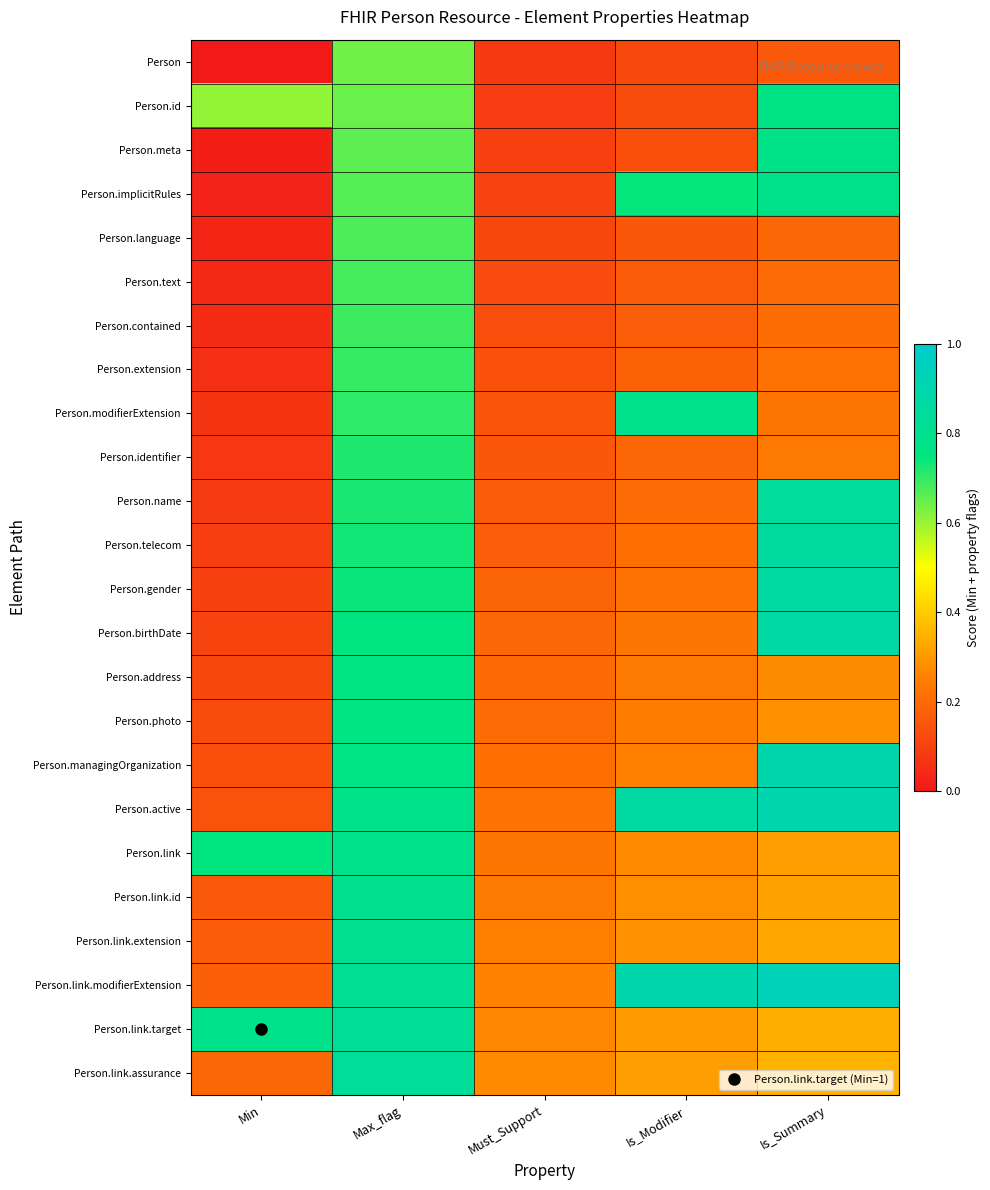

Rank the series by their maximum value, from lowest to highest.

Person, Person.language, Person.text, Person.contained, Person.extension, Person.identifier, Person.address, Person.photo, Person.id, Person.meta, Person.implicitRules, Person.modifierExtension, Person.link, Person.link.id, Person.link.extension, Person.link.target, Person.link.assurance, Person.name, Person.telecom, Person.gender, Person.birthDate, Person.managingOrganization, Person.active, Person.link.modifierExtension